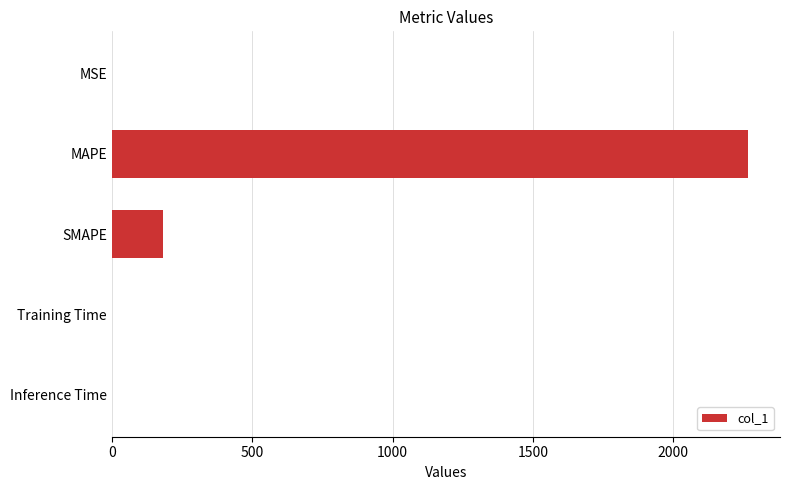

Which category has the highest value across all series?

MAPE